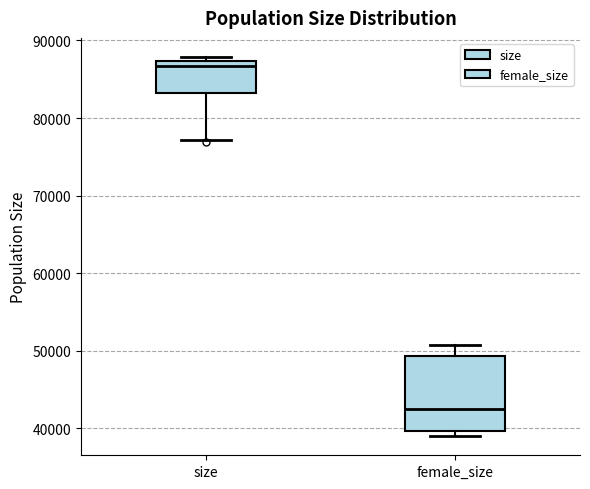

Where does the upper whisker of the box for female_size end on the y-axis? The values are not printed on the chart, so give them approximately, as read against the axis.

51000